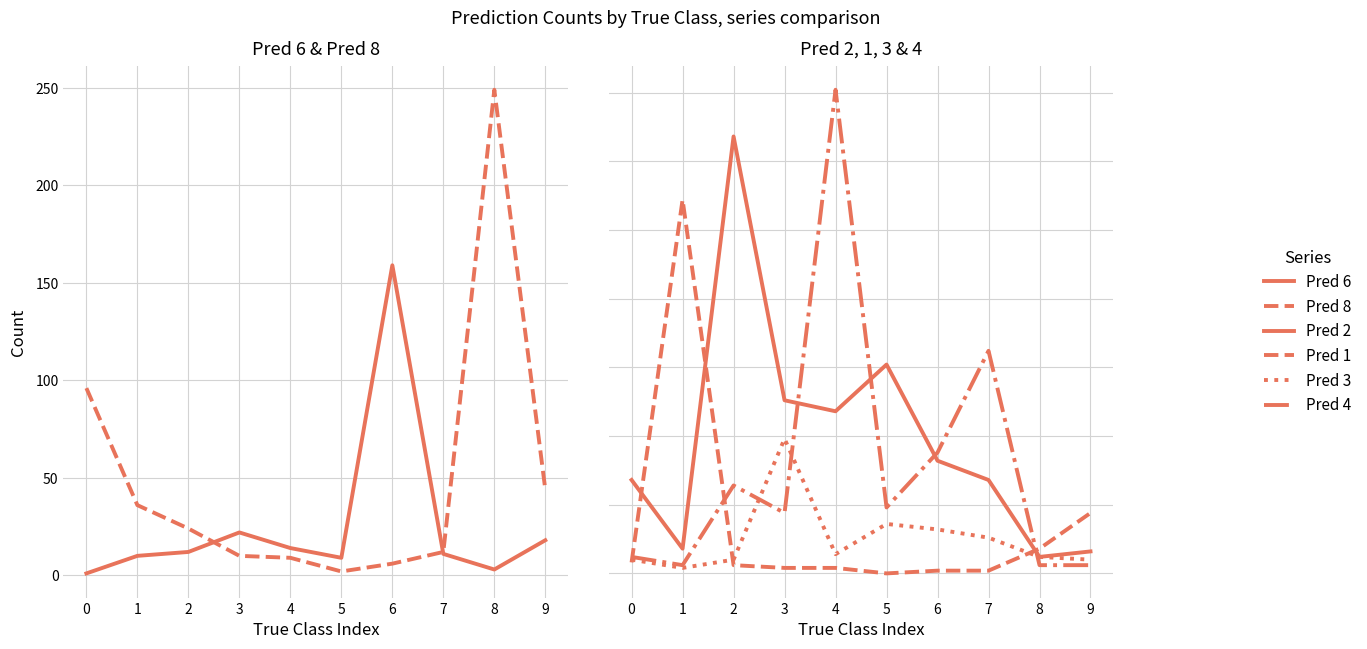

Is this an area chart (filled region under the line)?

No